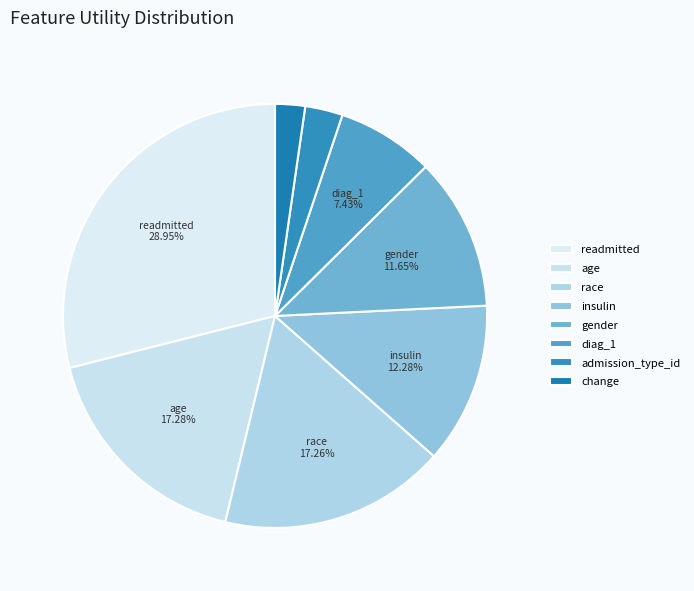

Rank the categories by value from highest to lowest.

readmitted, age, race, insulin, gender, diag_1, admission_type_id, change